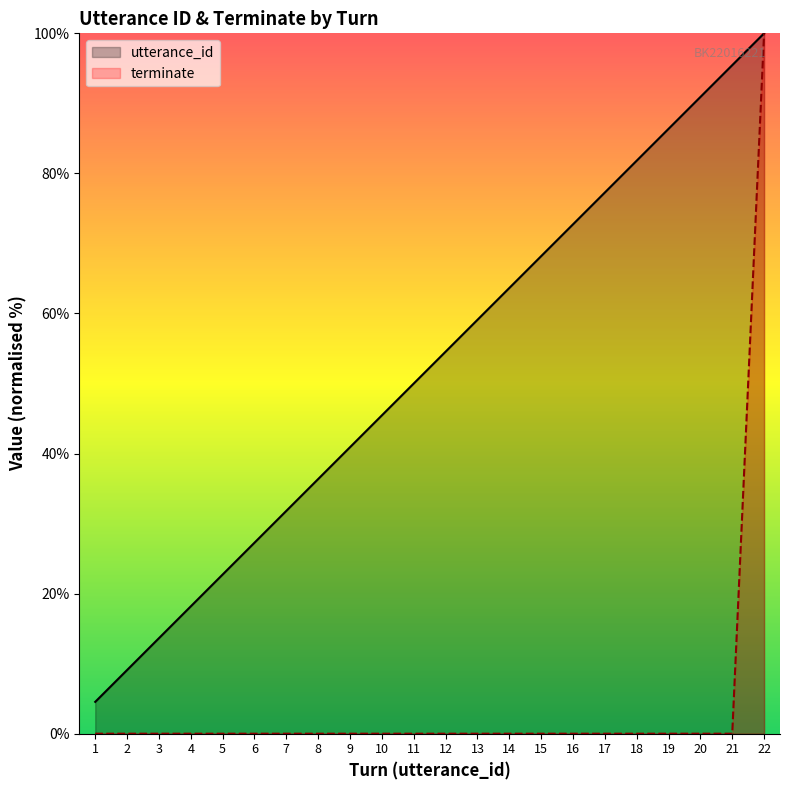

Reading left to right, transcribe all the data shown in this chart.

utterance_id: 4.5	9.1	13.6	18.2	22.7	27.3	31.8	36.4	40.9	45.5	50.0	54.5	59.1	63.6	68.2	72.7	77.3	81.8	86.4	90.9	95.5	100.0
terminate: 0.0	0.0	0.0	0.0	0.0	0.0	0.0	0.0	0.0	0.0	0.0	0.0	0.0	0.0	0.0	0.0	0.0	0.0	0.0	0.0	0.0	100.0